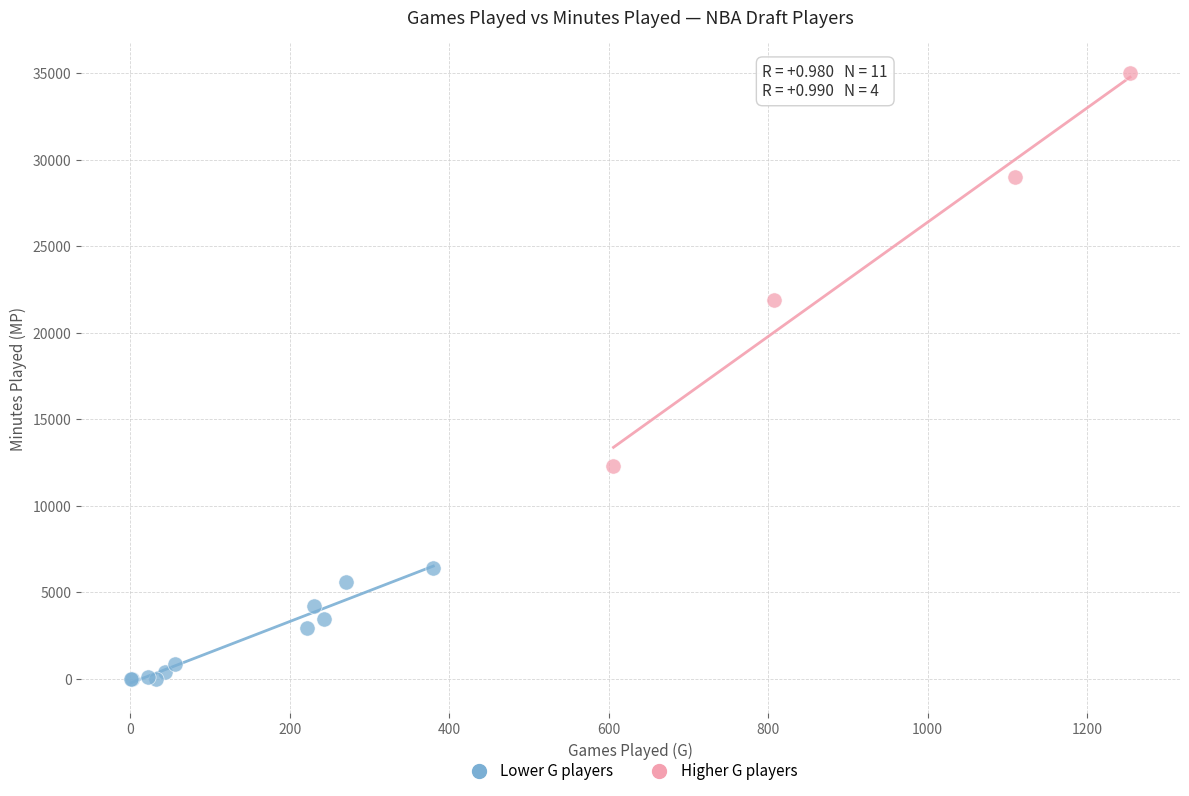

Which series has the largest Y range (max minus min)?

Higher G players